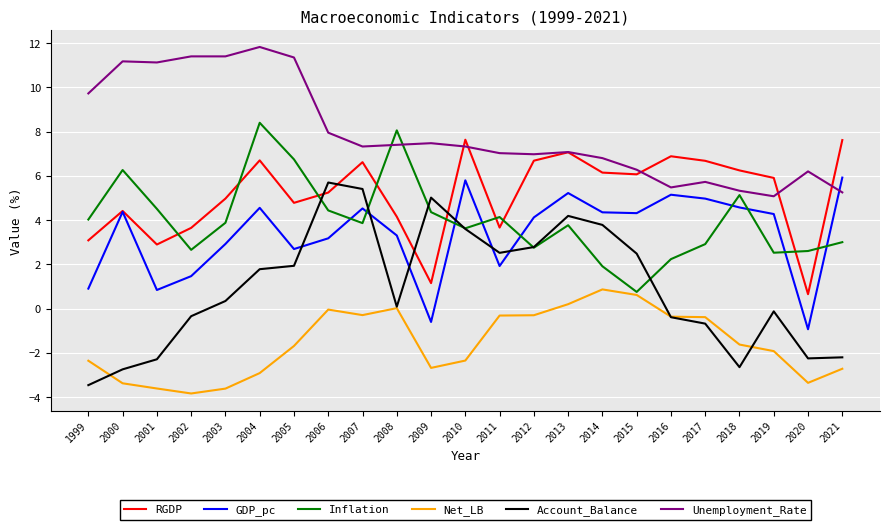

What is the difference between the maximum and second lowest values in the Inflation series?

6.5